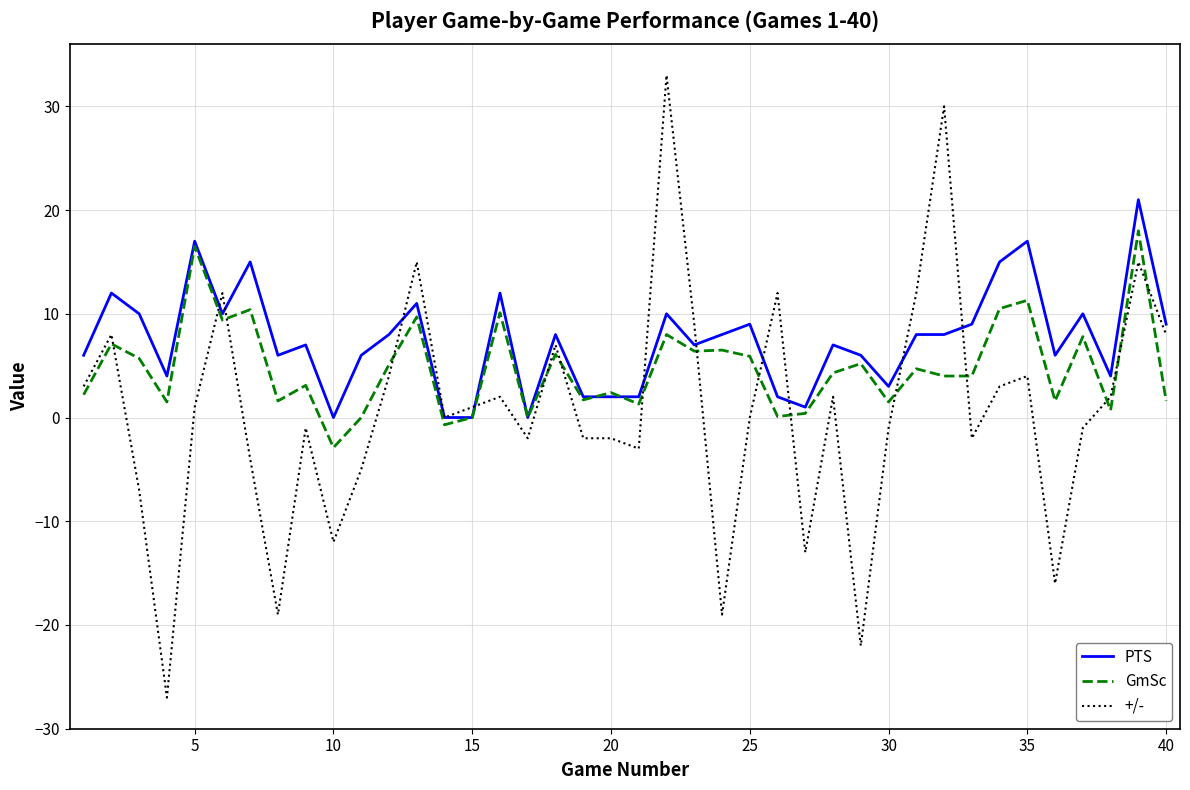

Does the chart have visible grid lines?

Yes